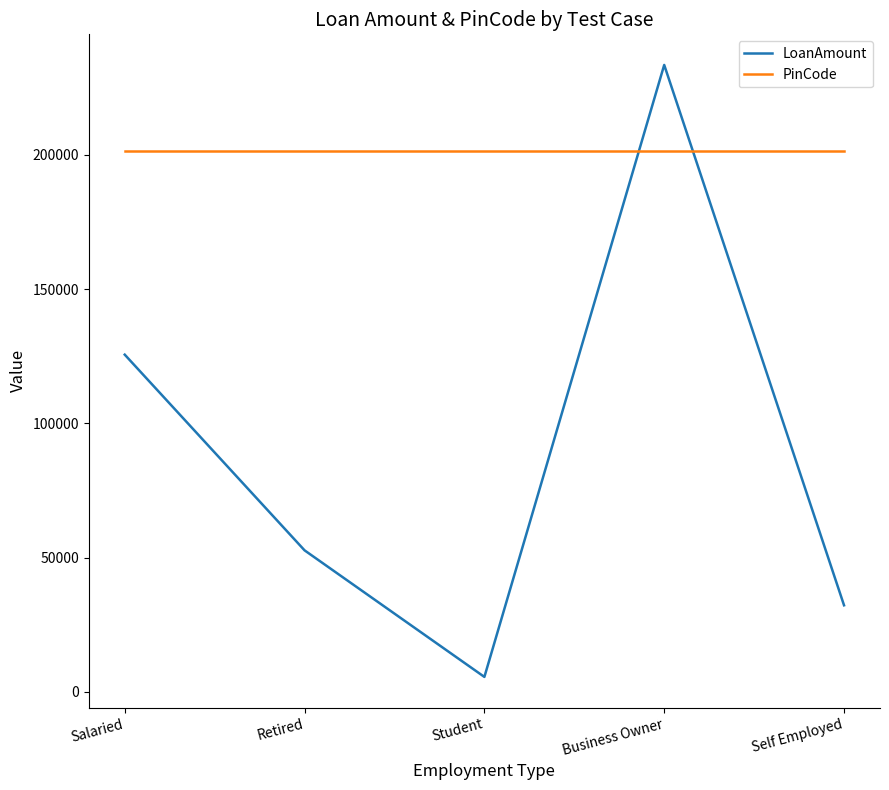

At how many categories does at least one series exceed 220197?

1